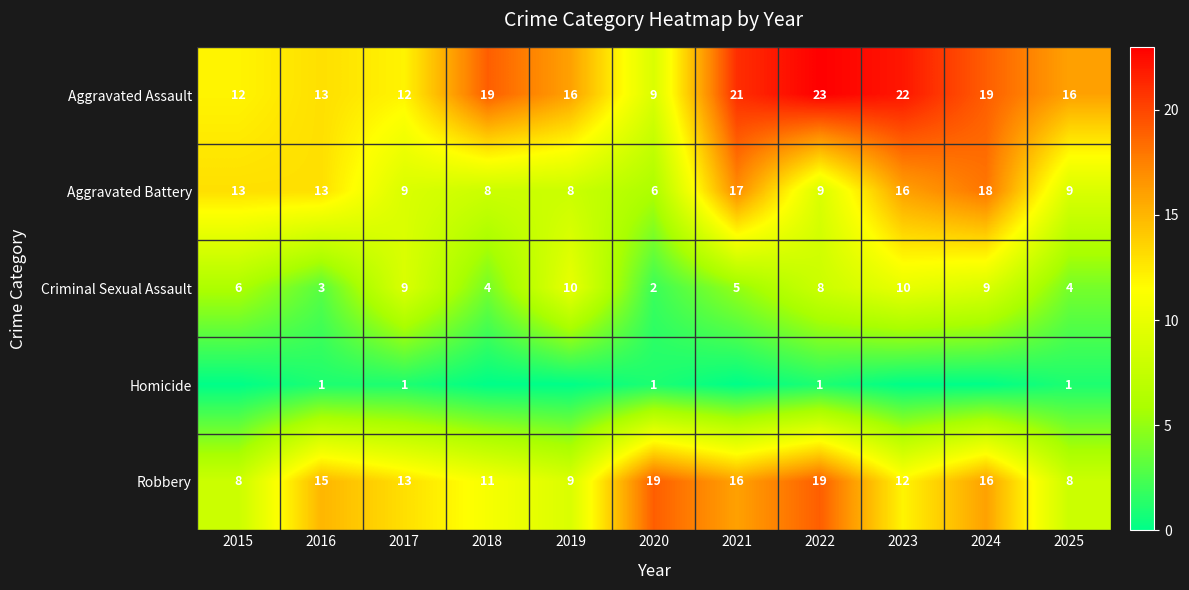

At how many categories does at least one series exceed 14?

9